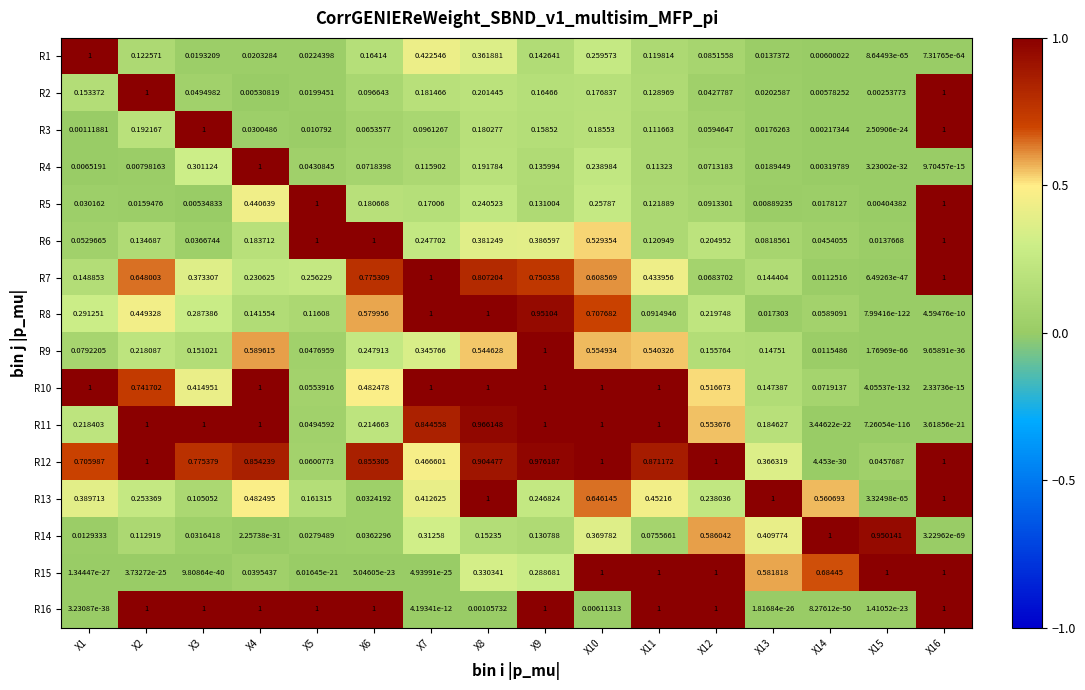

Is the value of R11 at X12 greater than the value of R15 at X2?

Yes